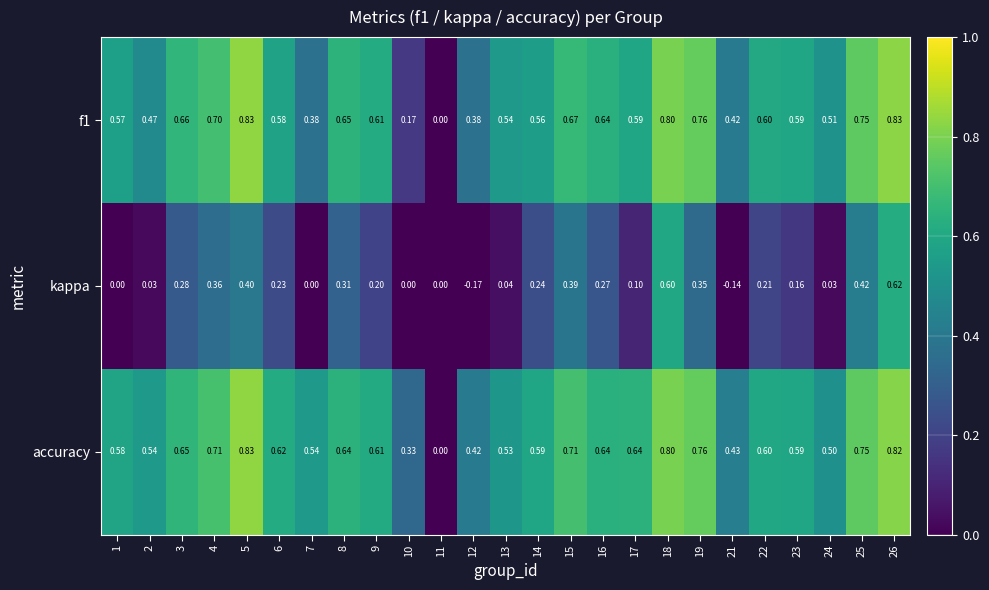

Is the value of f1 at 12 greater than the value of kappa at 4?

Yes